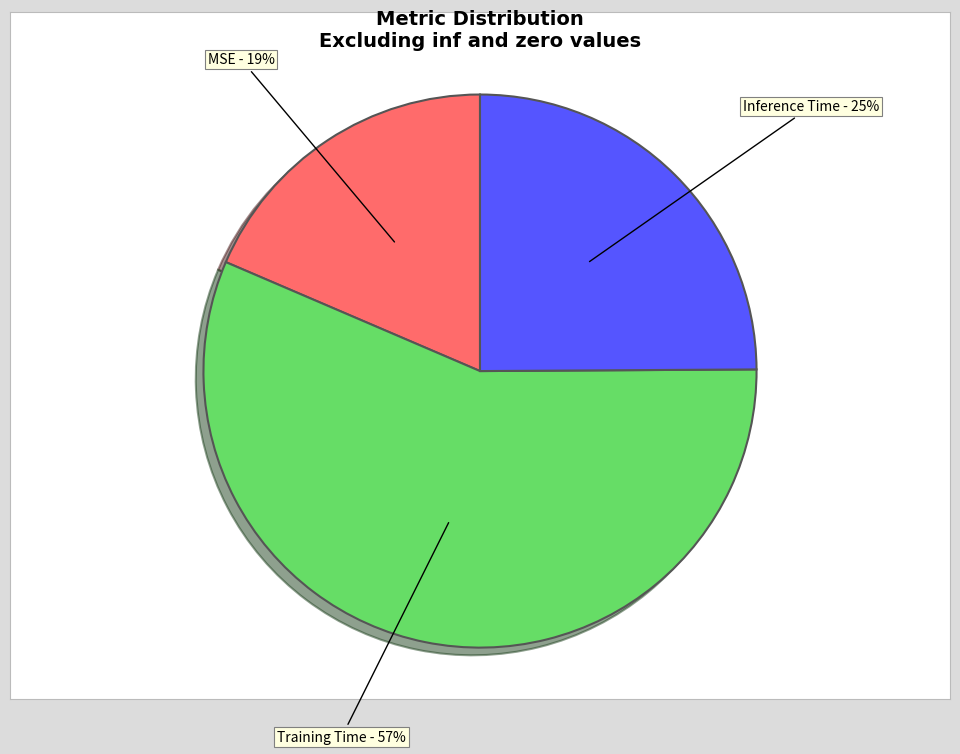

Which category has the biggest portion of the pie?

Training Time